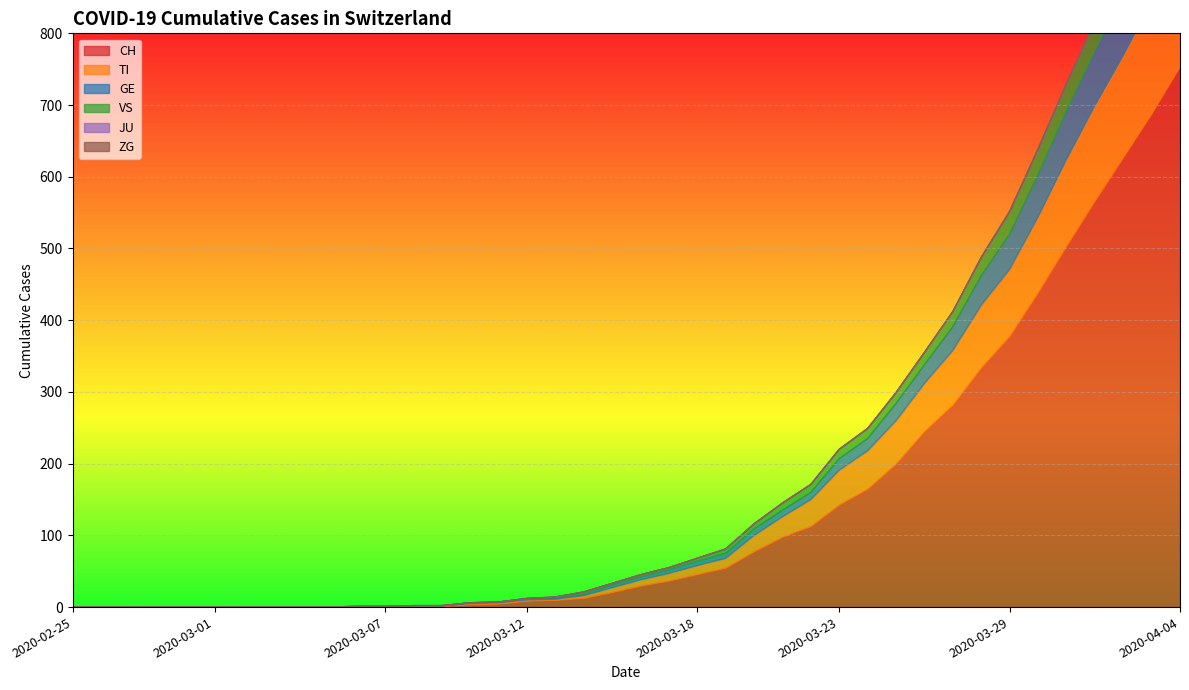

How many positive values does the GE series have?

26